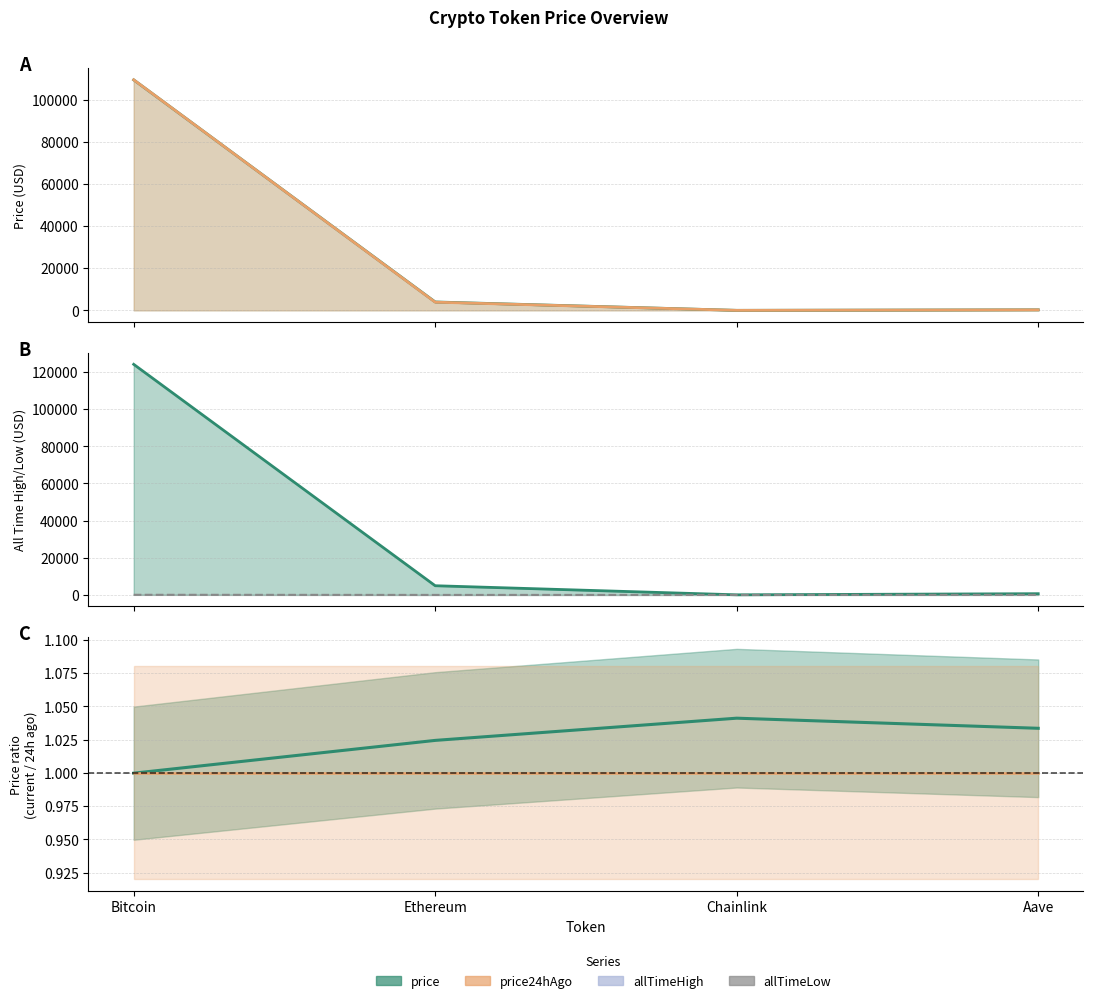

True or false: price24hAgo has a value of 0.3 at Bitcoin.

False